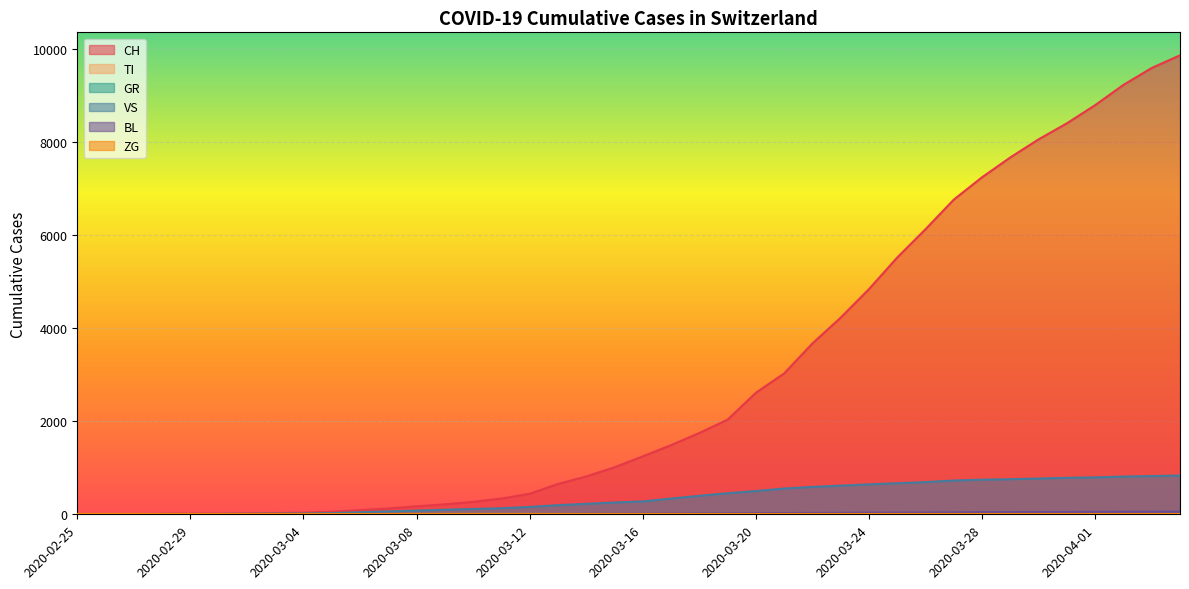

Reading left to right, what are all the values shown in this chart?

CH: 0	1	2	13	15	16	22	27	36	56	90	125	172	214	268	338	442	652	813	1011	1246	1486	1748	2035	2612	3028	3673	4227	4840	5520	6128	6764	7245	7671	8060	8404	8795	9230	9593	9866
VS: 0	0	0	6	6	7	10	12	16	25	44	63	79	98	114	130	158	196	225	254	277	338	397	453	500	554	589	616	643	668	692	726	744	754	769	784	794	811	822	834
BL: 0	0	0	0	1	1	1	1	1	1	1	1	1	2	3	4	5	7	10	11	13	15	19	20	24	27	30	32	35	36	39	41	46	47	49	50	52	55	56	57